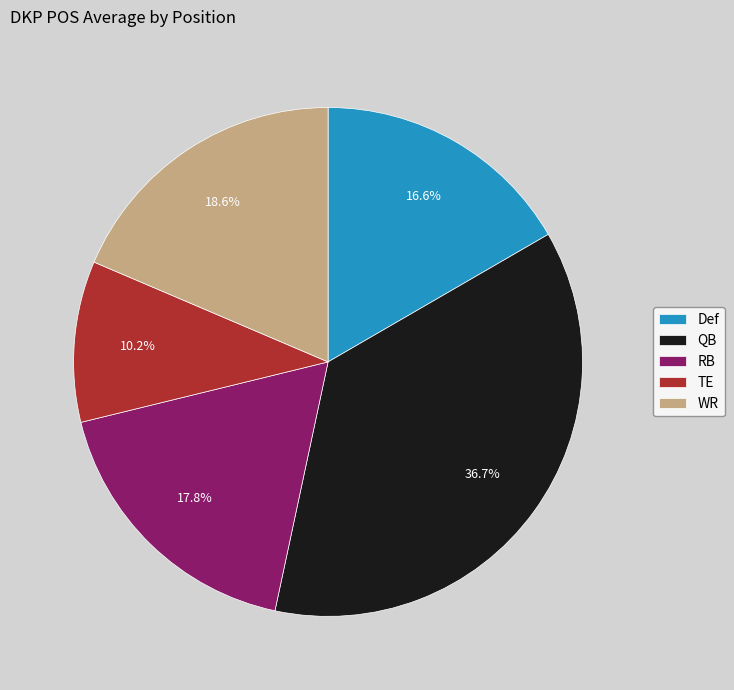

Which category has the smallest portion of the pie?

TE